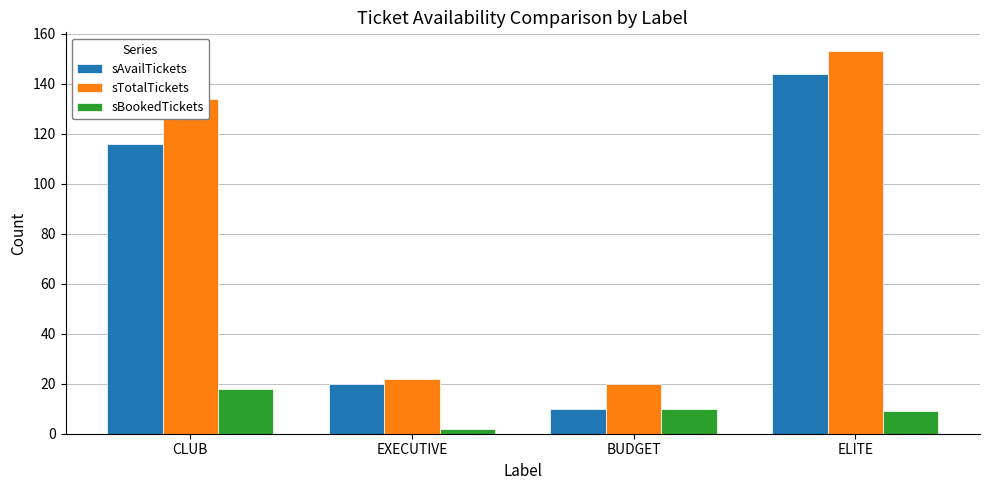

What is the maximum value for sTotalTickets?

153